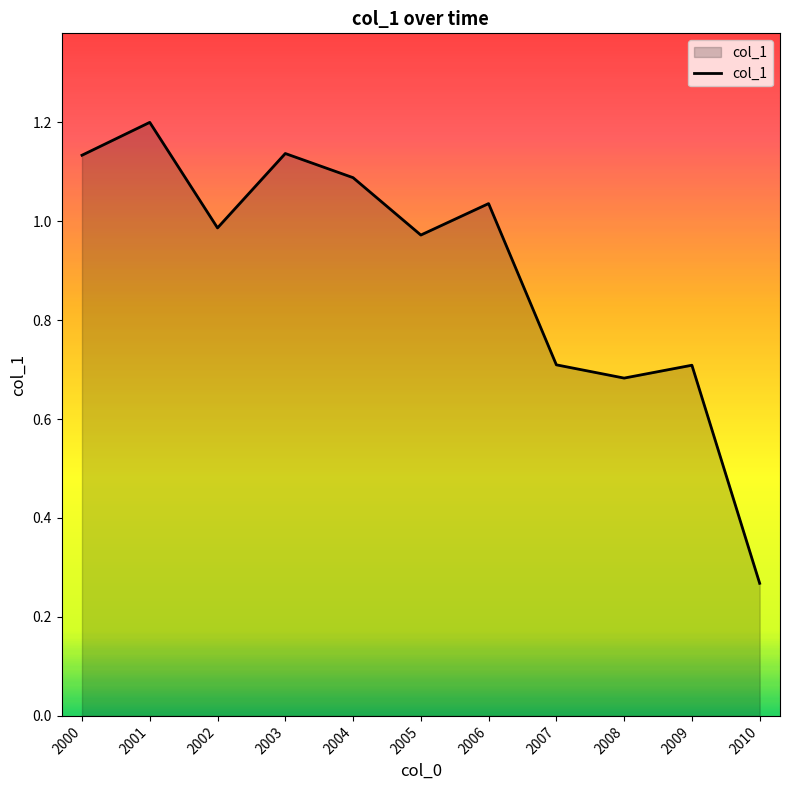

The chart shows a value of 1.9 at 2006. True or false?

False